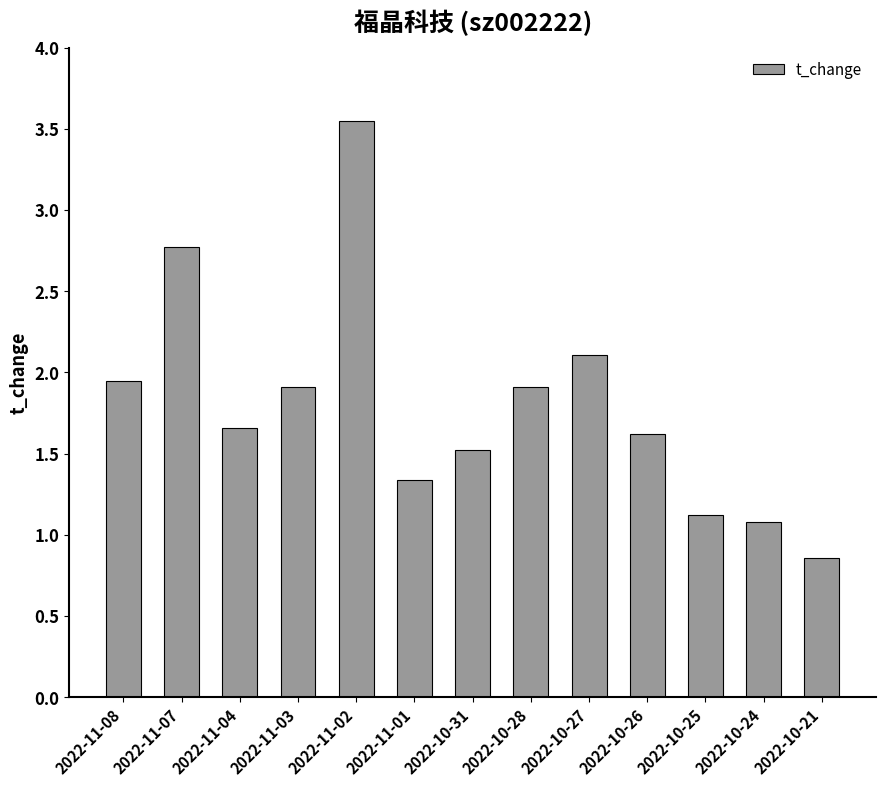

Which label corresponds to the smallest value in the chart?

2022-10-21